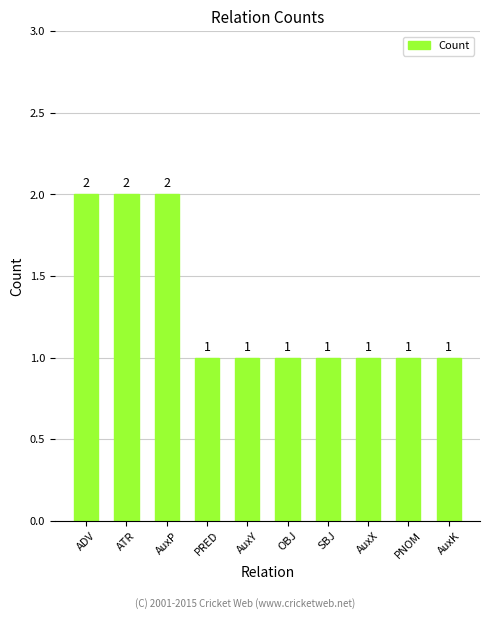

What is the greatest value displayed?

2